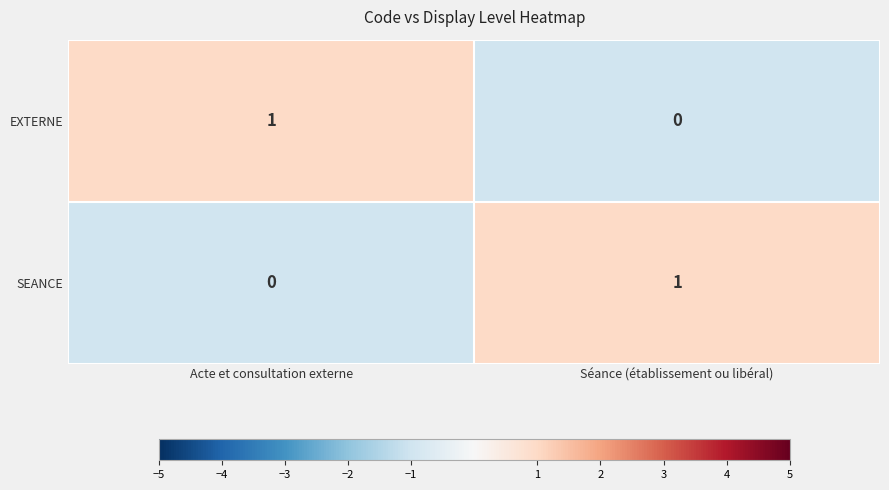

Reading left to right, list all the values displayed in this chart.

EXTERNE: 1	0
SEANCE: 0	1